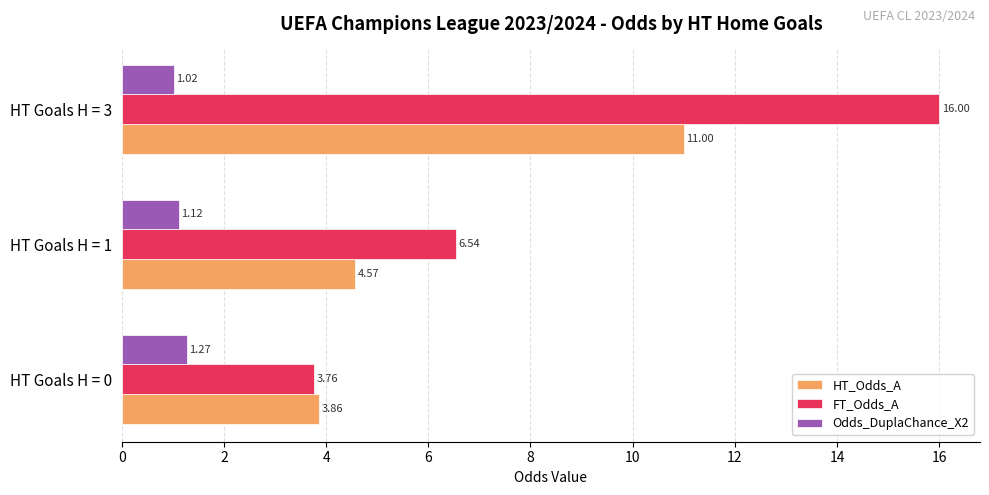

Which category has the highest value in the FT_Odds_A series?

HT Goals H = 3